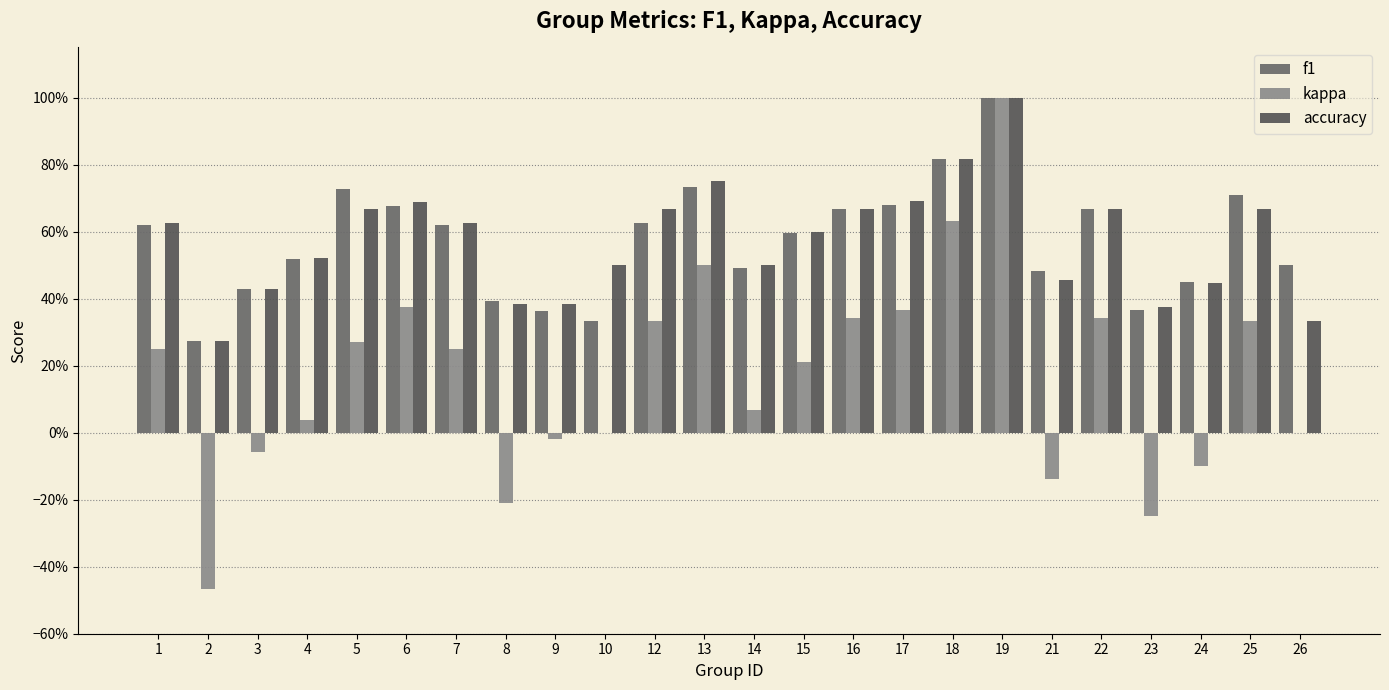

What are all the series names shown in the legend?

f1, kappa, accuracy